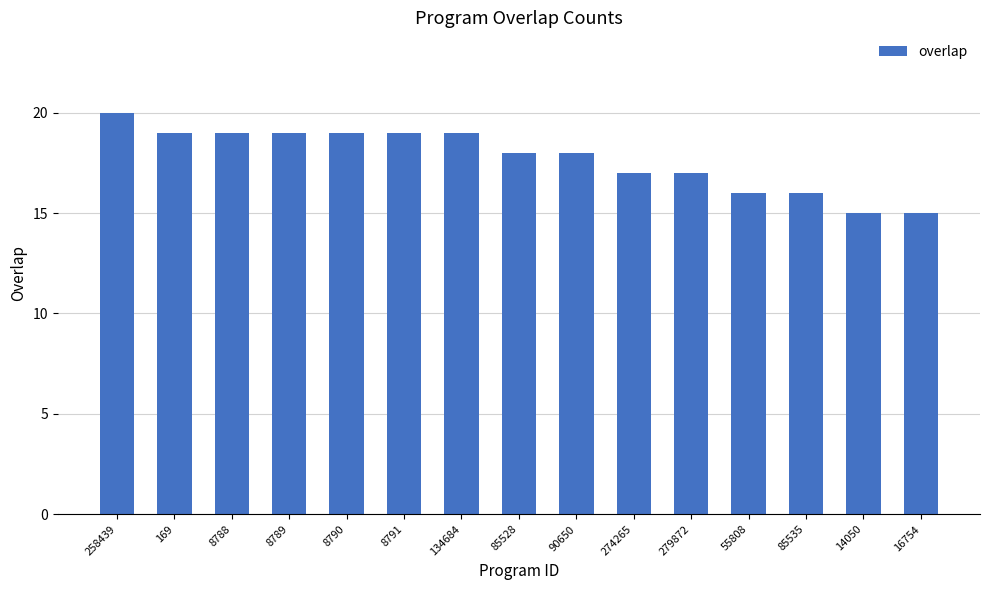

What is the maximum value shown in the chart?

20